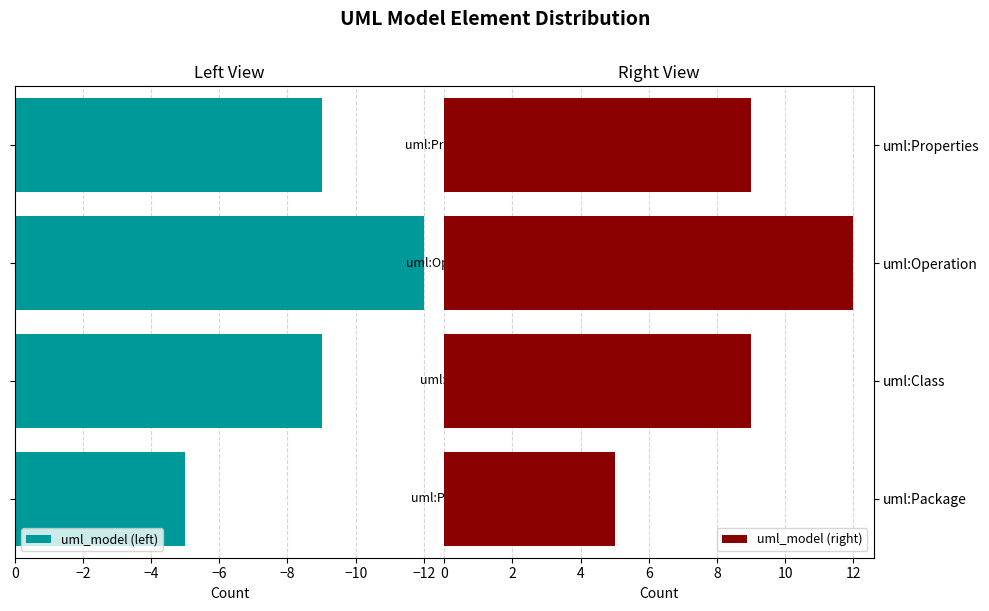

List the series in order of their overall mean, lowest first.

uml_model (left), uml_model (right)